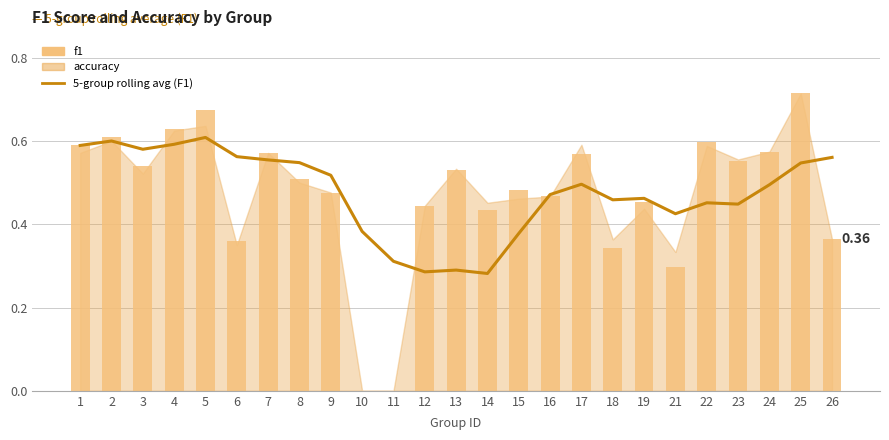

Reading right to left, what are all the values shown in this chart?

5-group rolling avg (F1): 26=0.6	25=0.5	24=0.5	23=0.4	22=0.5	21=0.4	19=0.5	18=0.5	17=0.5	16=0.5	15=0.4	14=0.3	13=0.3	12=0.3	11=0.3	10=0.4	9=0.5	8=0.5	7=0.6	6=0.6	5=0.6	4=0.6	3=0.6	2=0.6	1=0.6
f1: 26=0.4	25=0.7	24=0.6	23=0.6	22=0.6	21=0.3	19=0.5	18=0.3	17=0.6	16=0.5	15=0.5	14=0.4	13=0.5	12=0.4	11=0.0	10=0.0	9=0.5	8=0.5	7=0.6	6=0.4	5=0.7	4=0.6	3=0.5	2=0.6	1=0.6